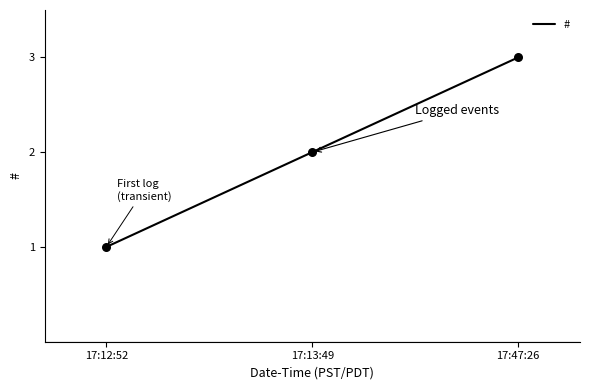

Between 17:13:49 and 17:47:26, which is larger?

17:47:26